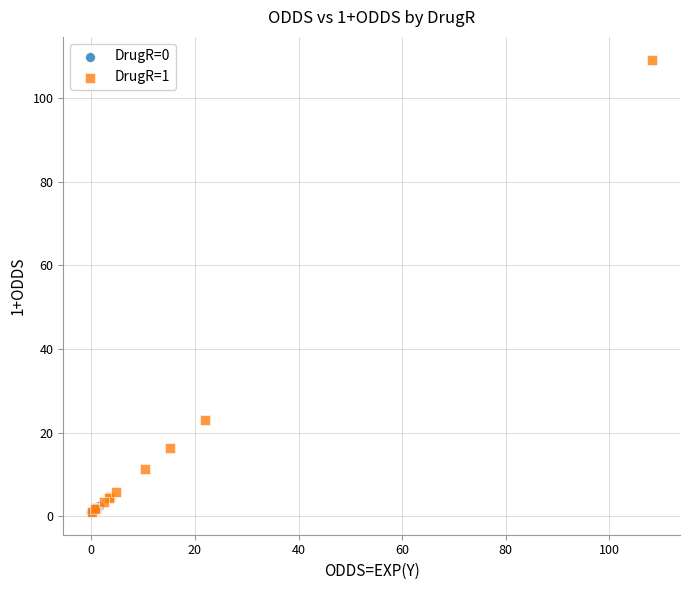

Which series reaches the maximum Y coordinate?

DrugR=1